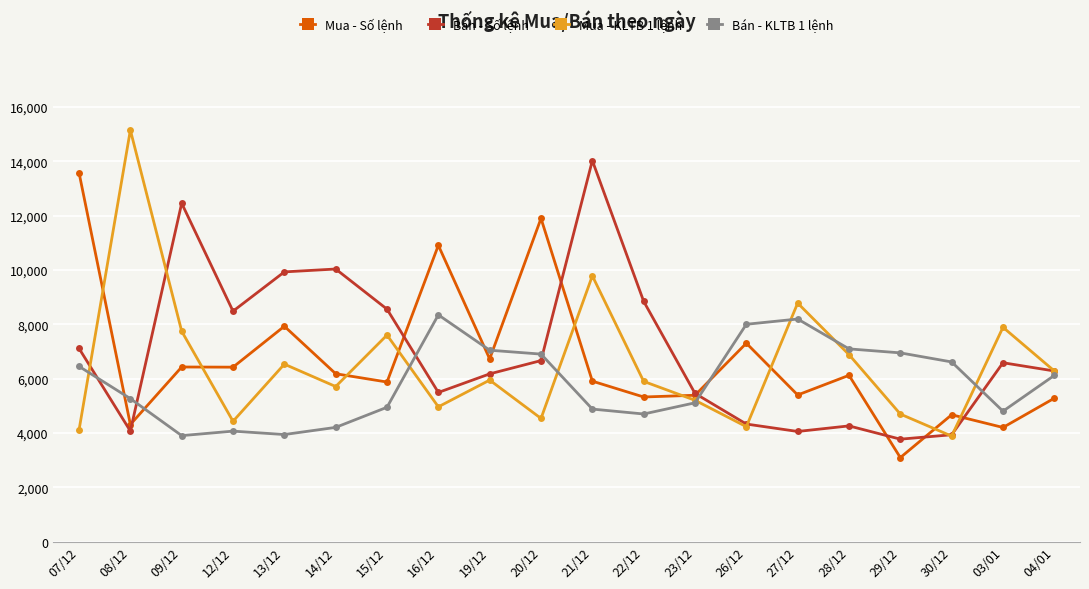

What is the difference between the maximum and second lowest values in the Mua - Số lệnh series?

9379